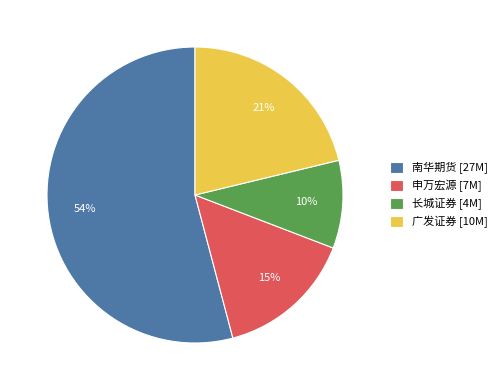

Which category has the biggest portion of the pie?

南华期货 [27M]